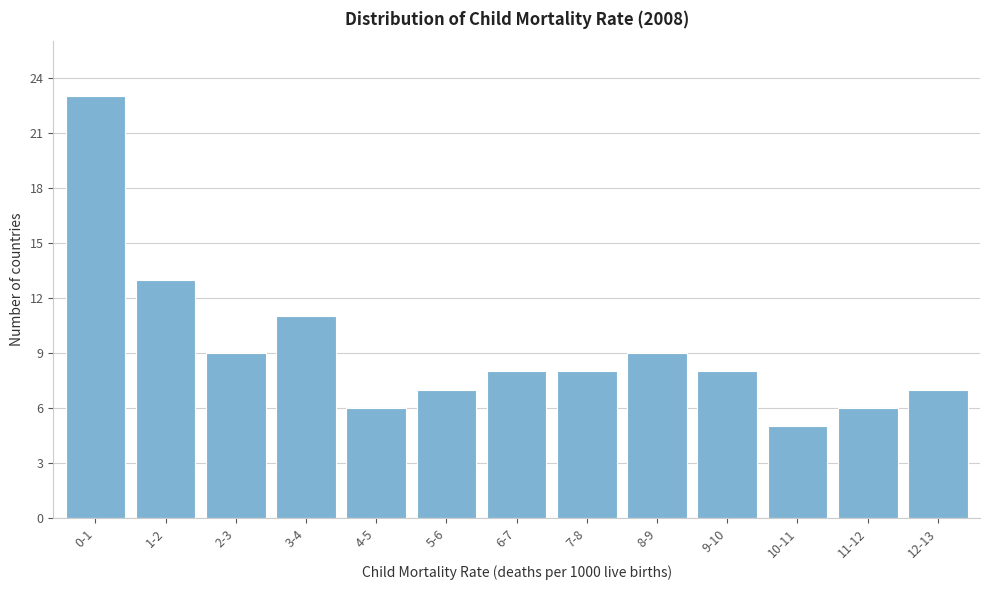

Reading right to left, extract all data points from this chart.

7	6	5	8	9	8	8	7	6	11	9	13	23